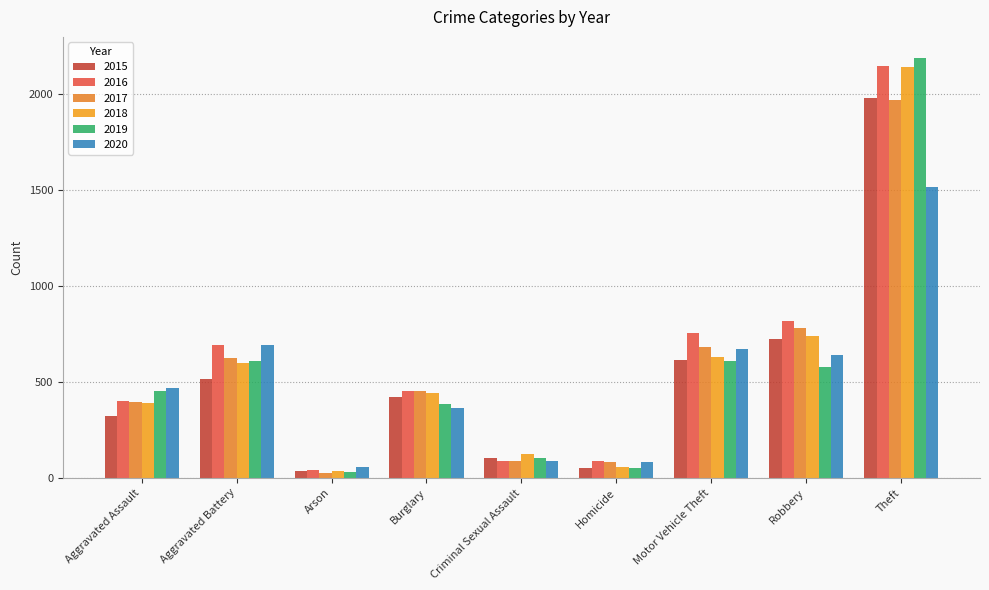

At how many categories does at least one series exceed 744?

3